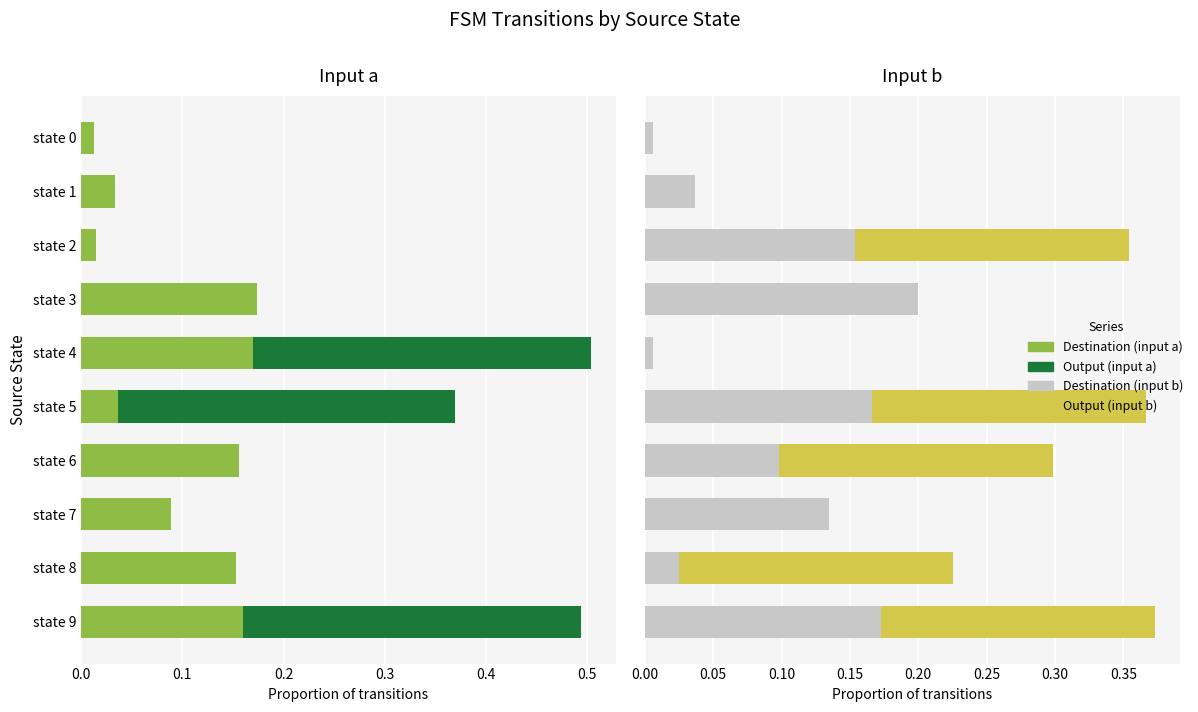

Which series has the largest total across all categories?

dest_a